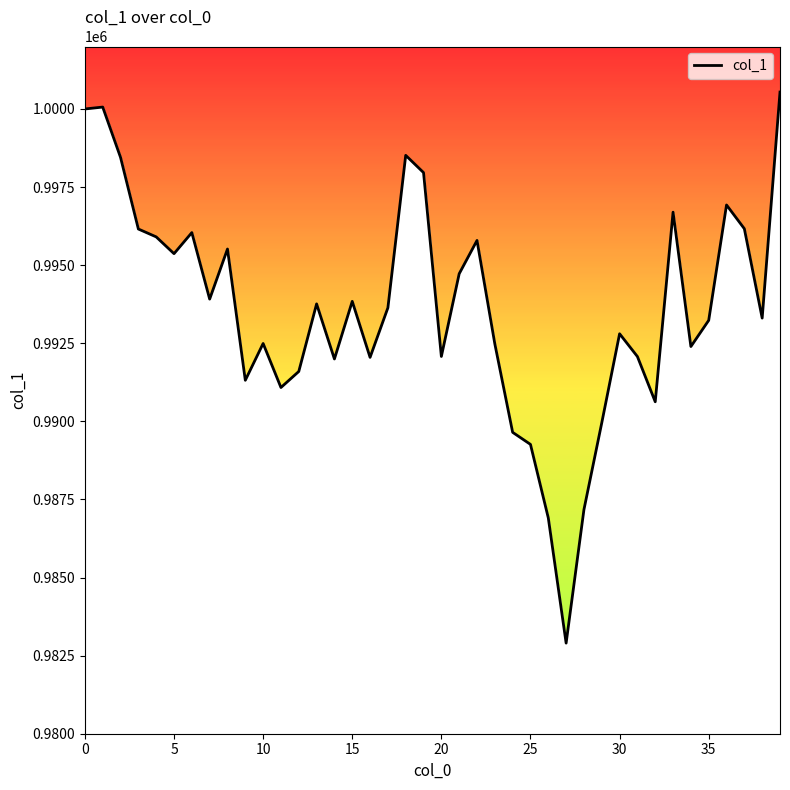

Does the chart have visible grid lines?

No